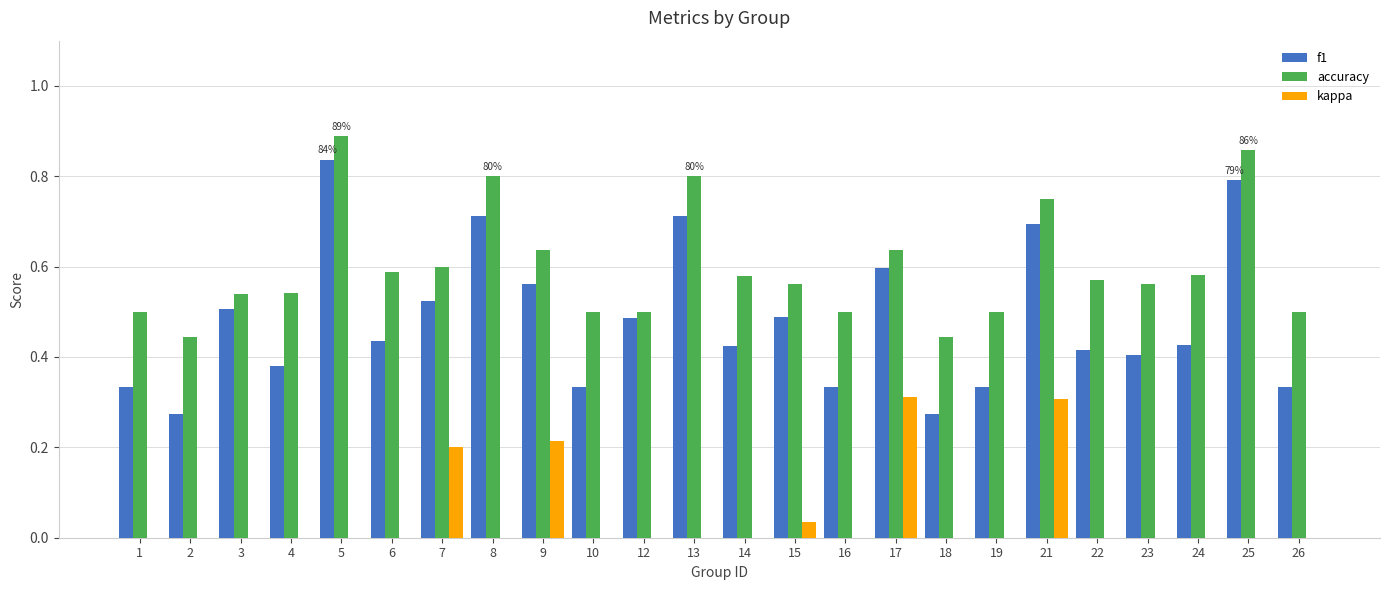

Reading right to left, what are all the values shown in this chart?

f1: 0.3	0.8	0.4	0.4	0.4	0.7	0.3	0.3	0.6	0.3	0.5	0.4	0.7	0.5	0.3	0.6	0.7	0.5	0.4	0.8	0.4	0.5	0.3	0.3
accuracy: 0.5	0.9	0.6	0.6	0.6	0.8	0.5	0.4	0.6	0.5	0.6	0.6	0.8	0.5	0.5	0.6	0.8	0.6	0.6	0.9	0.5	0.5	0.4	0.5
kappa: 0.0	0.0	0.0	0.0	0.0	0.3	0.0	0.0	0.3	0.0	0.0	0.0	0.0	0.0	0.0	0.2	0.0	0.2	0.0	0.0	0.0	-0.1	0.0	0.0